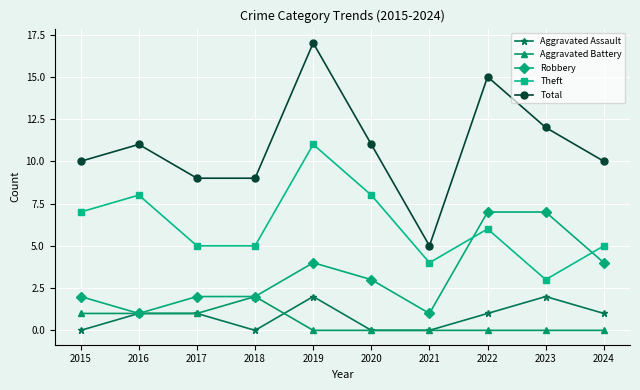

At which category does Robbery reach its first local valley?

2016